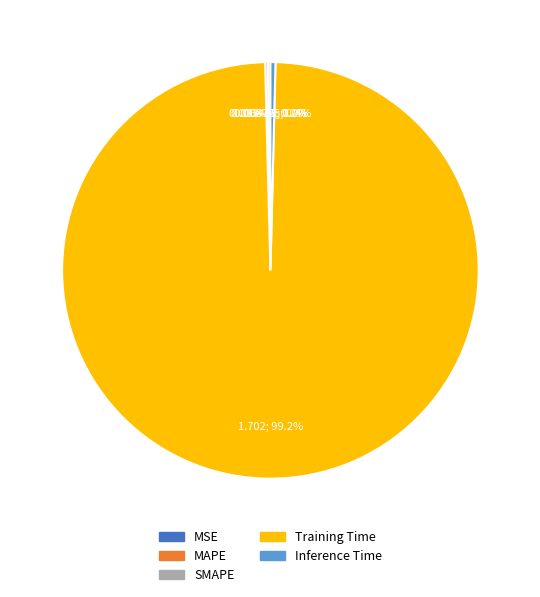

Which slice is the largest?

Training Time